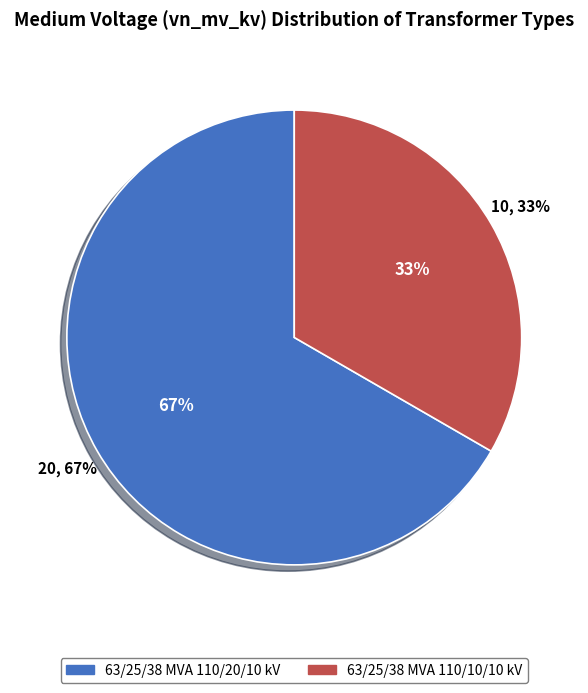

Approximately how many times larger is the value at 63/25/38 MVA 110/20/10 kV compared to 63/25/38 MVA 110/10/10 kV?

2.0